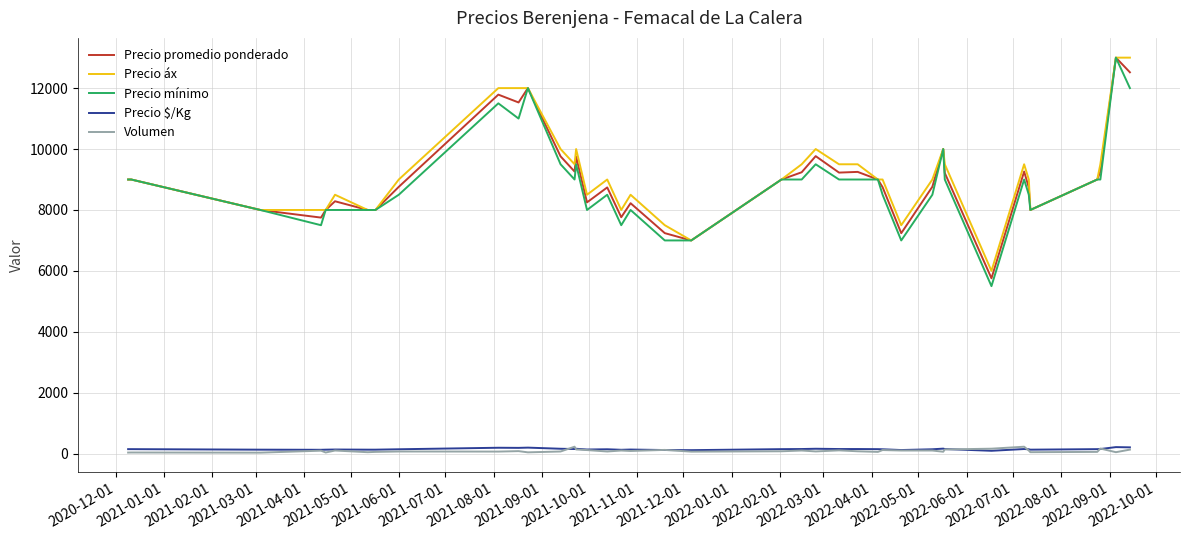

Which series has the largest range (max minus min)?

Precio mínimo